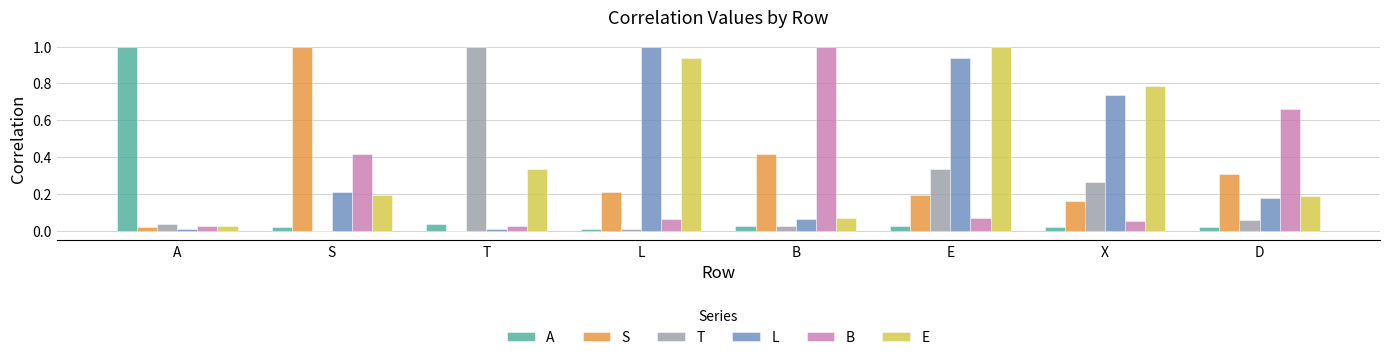

What is the maximum value shown in the chart?

1.0